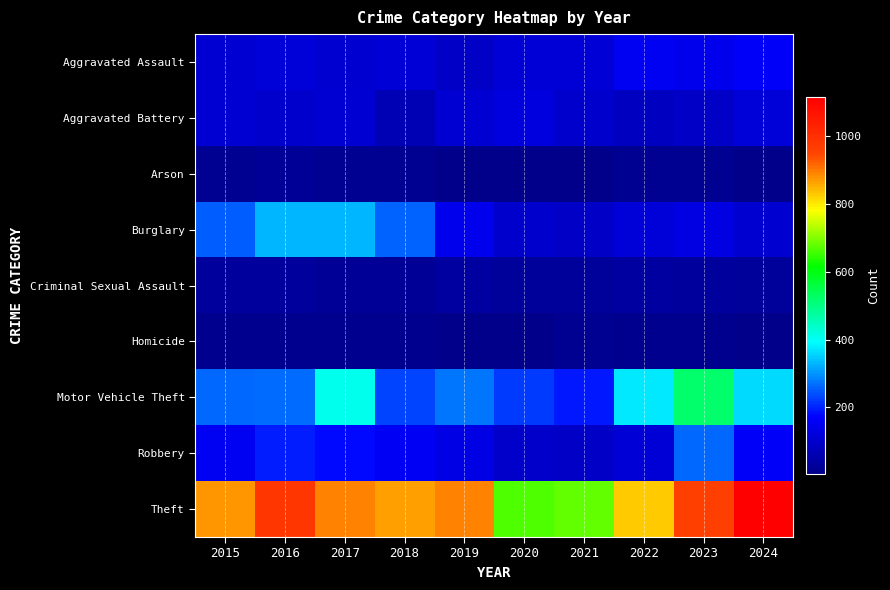

What is the total value across all series at 2017?

2066